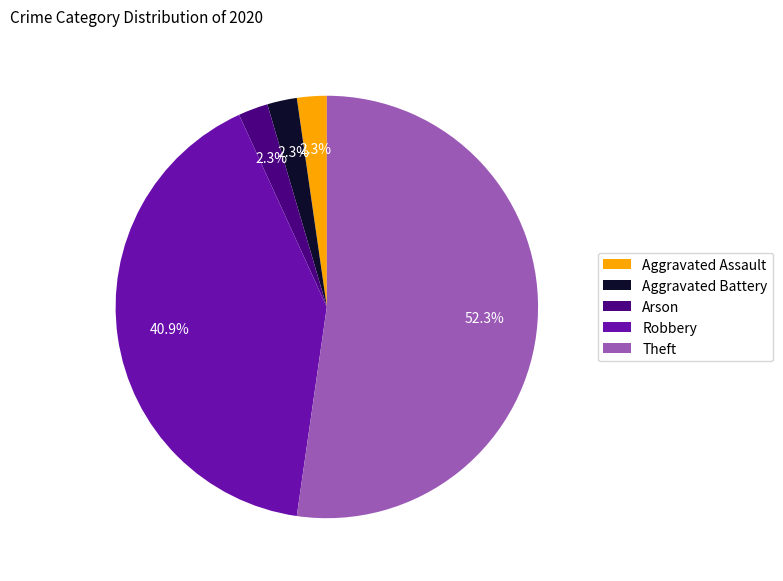

To the nearest percent, what is the difference between the Aggravated Battery and Robbery slice percentages?

39%